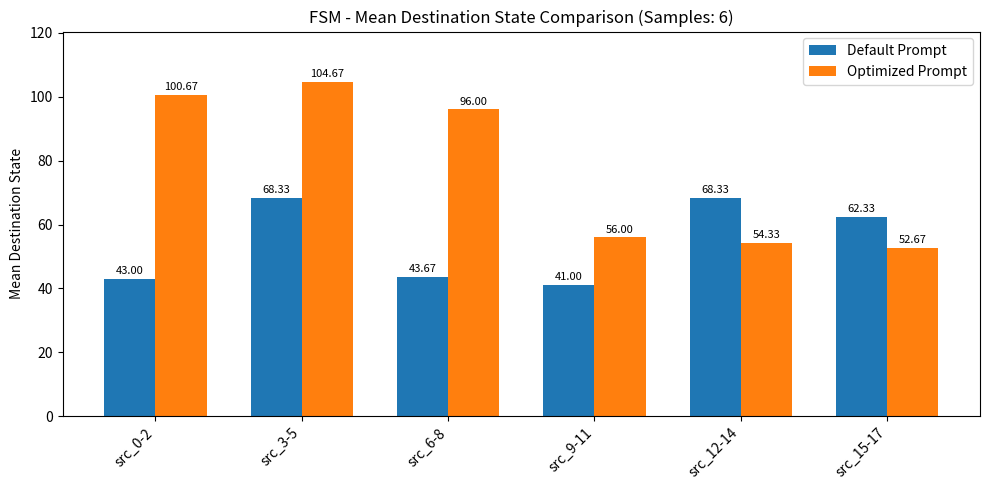

Is it true that Optimized Prompt equals 54.3 at src_12-14?

True